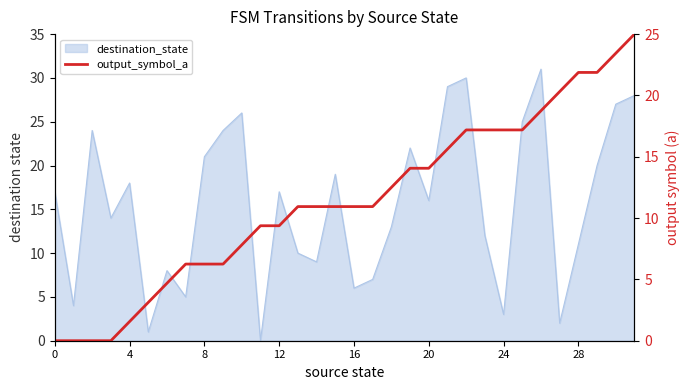

Where is the data nearest to the value 12?

18